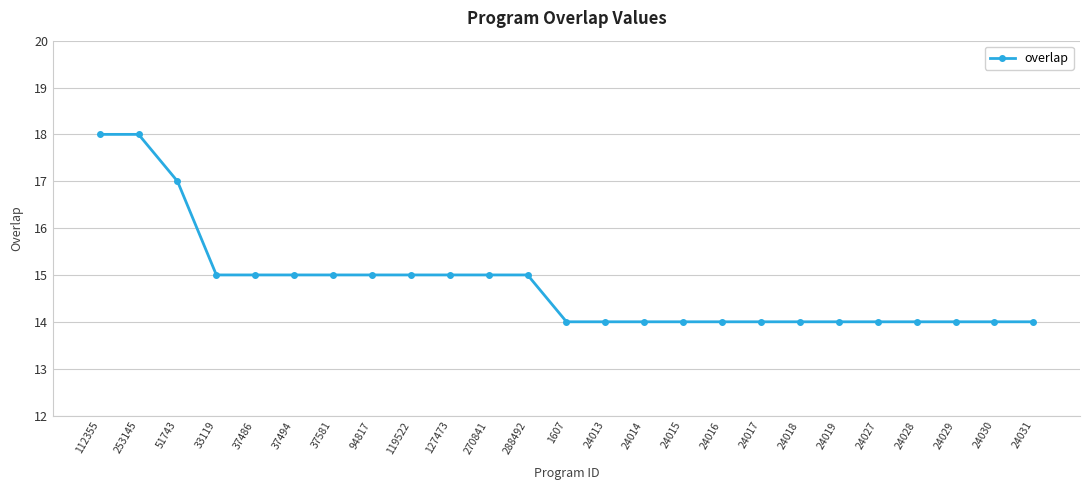

What is the approximate value at 24017?

14